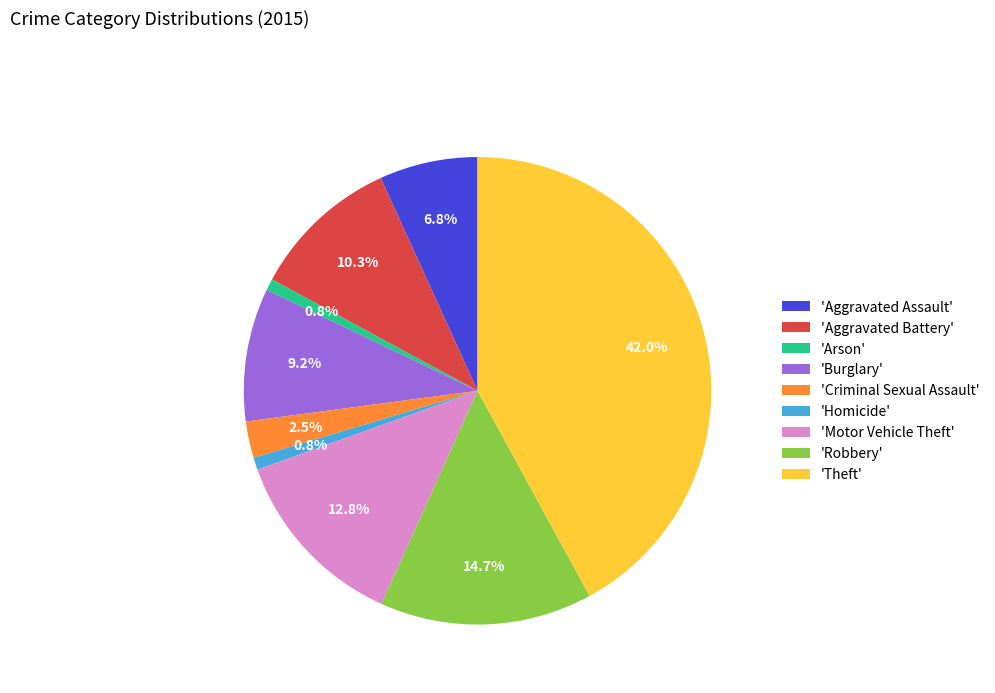

Which has a higher value, 'Burglary' or 'Arson'?

'Burglary'